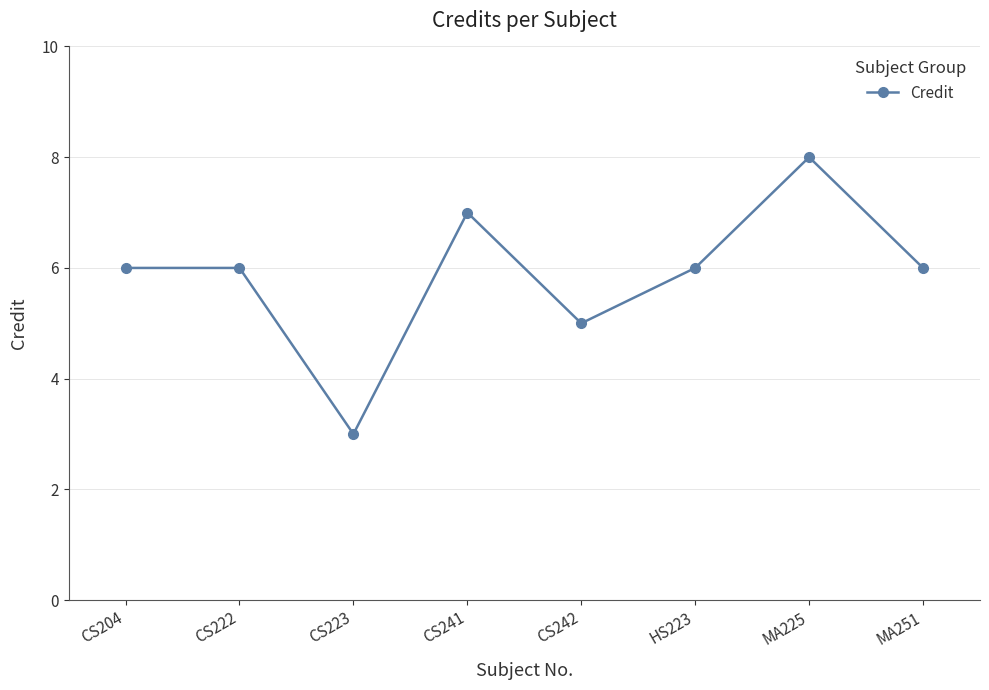

What is the sum of the values at CS223 and CS204?

9